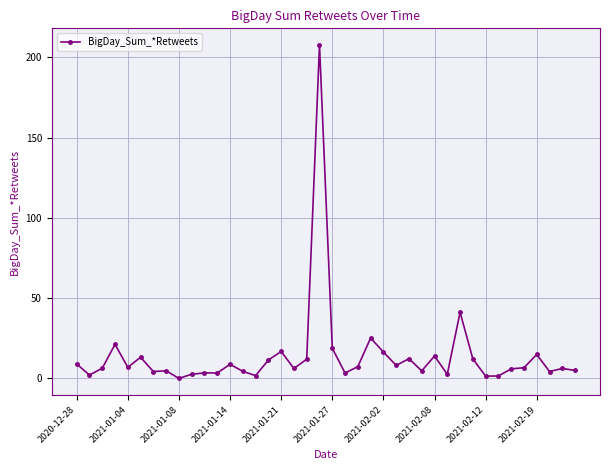

What is the value of the 27th point from the left?

11.9